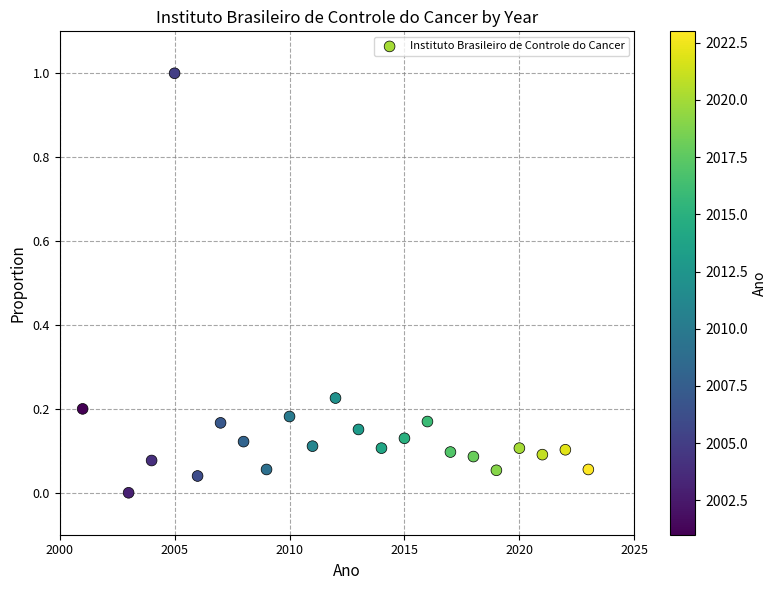

What is the range of X values (max minus min)?

22.0